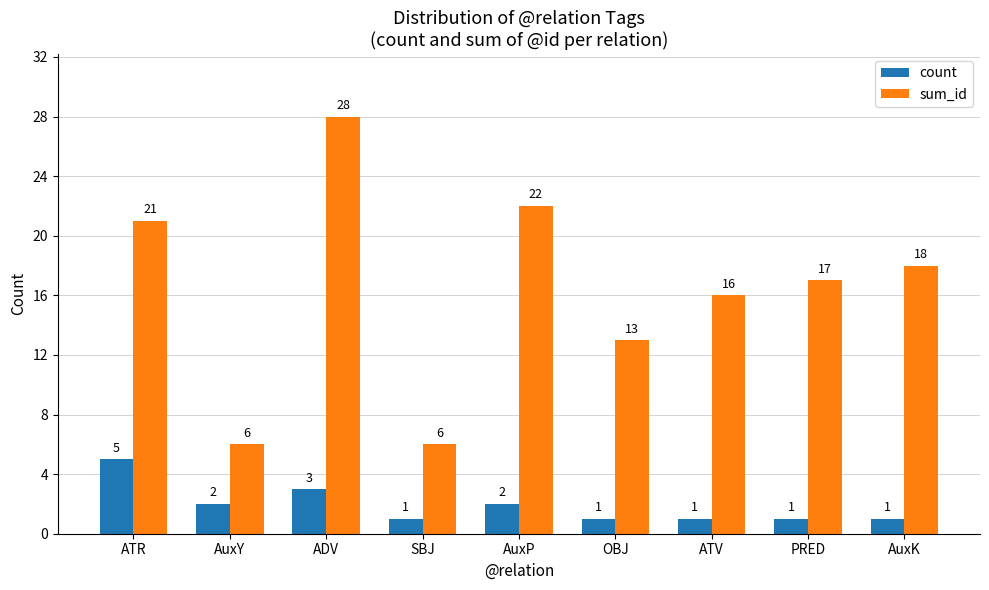

The value of sum_id at SBJ is 10. True or false?

False